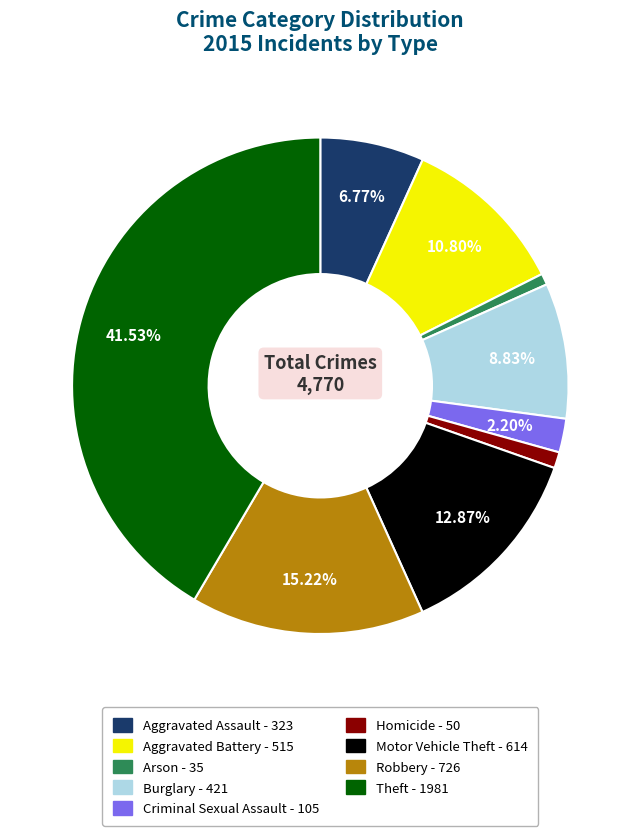

How many segments does this pie chart have?

9